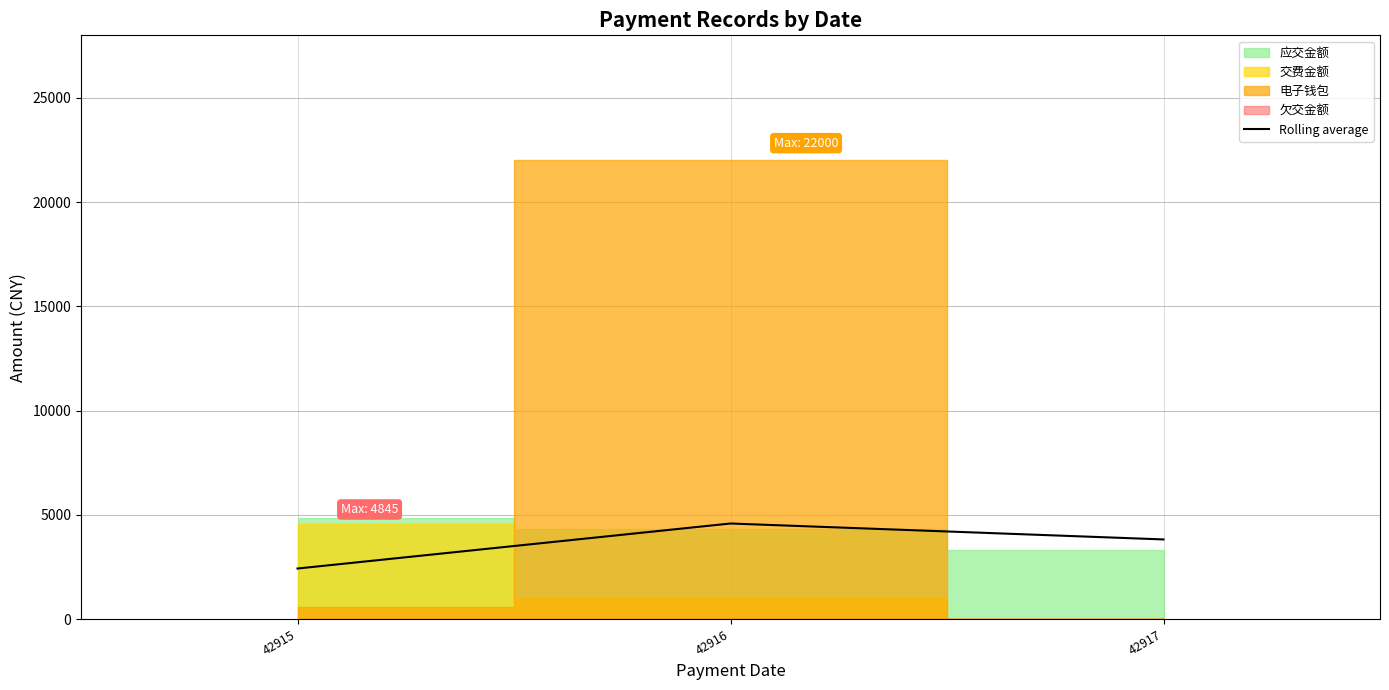

Is it true that the value at 42915 is 1528.8?

False